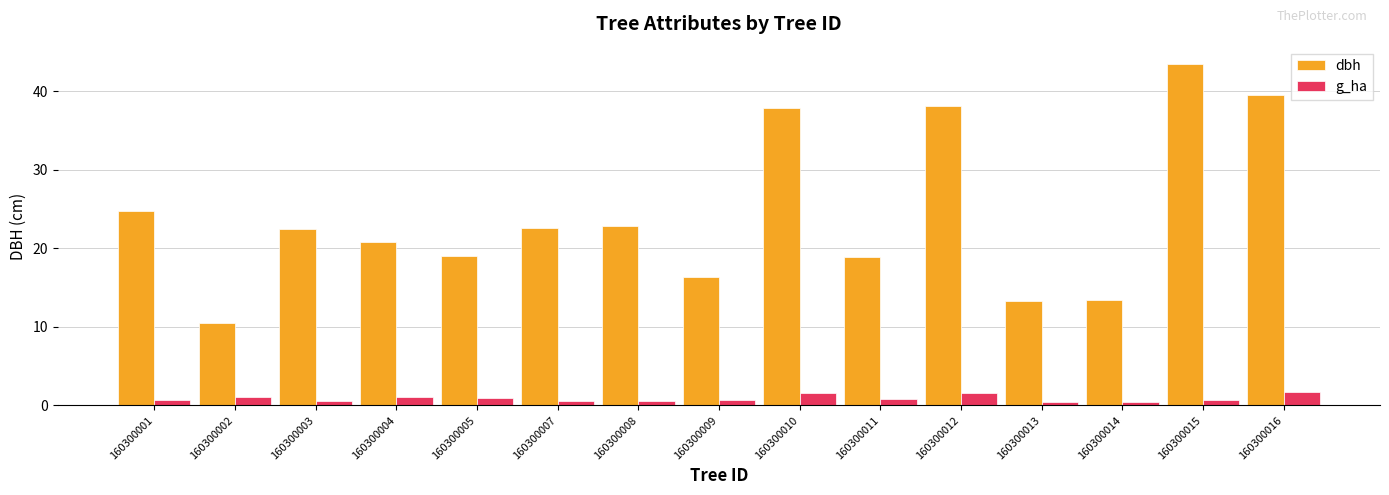

What is the value of the dbh bar at the 4th from the left?

20.8